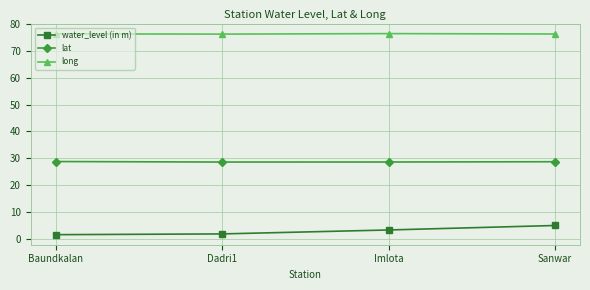

Is it true that long equals 76.5 at Imlota?

True